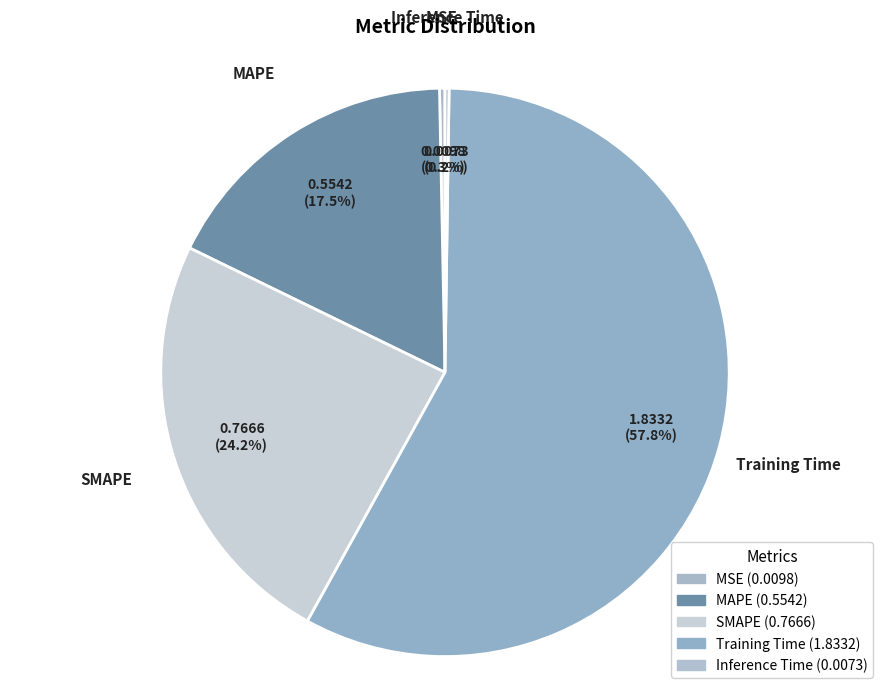

Between Training Time and SMAPE, which is larger?

Training Time